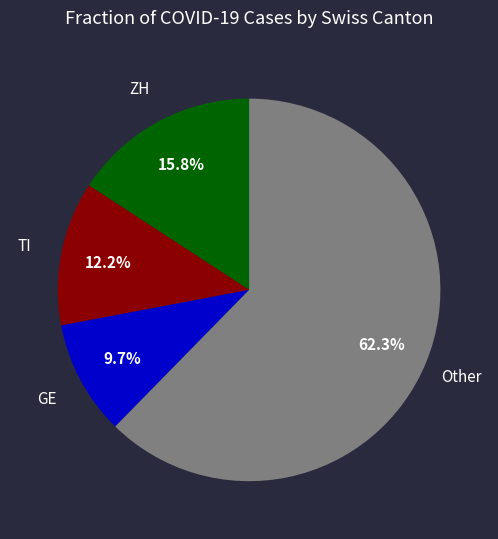

To the nearest percent, what is the average slice percentage?

25%